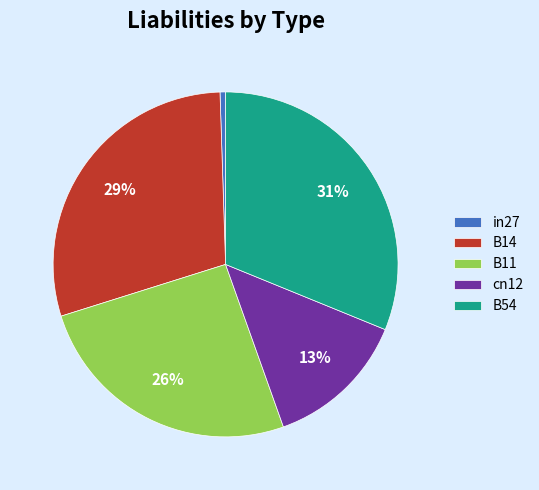

Combined, do cn12 and B14 account for over 50%?

No